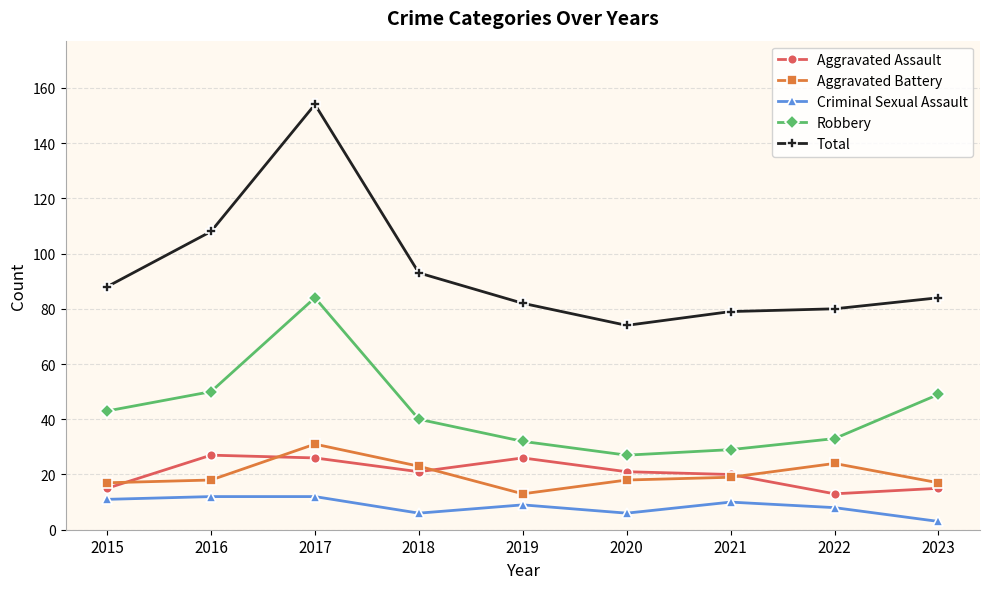

True or false: Robbery and Aggravated Battery intersect in this chart.

False